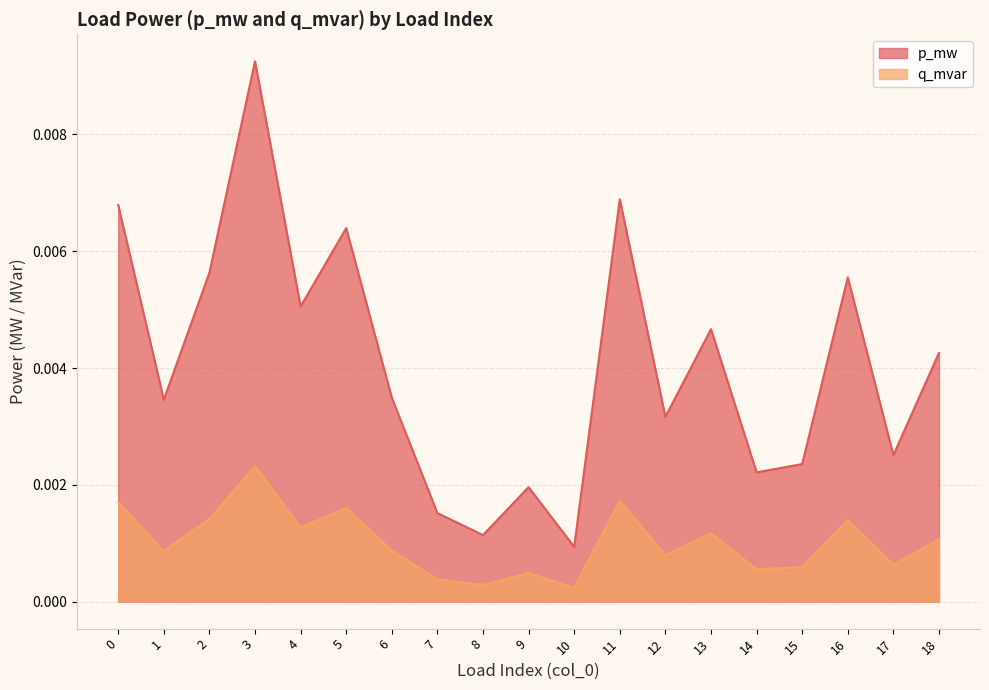

True or false: q_mvar and p_mw intersect in this chart.

False